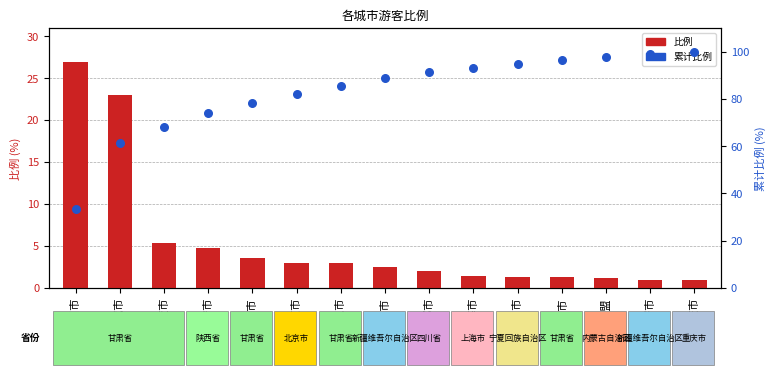

What is the total value across all series at 重庆市?

100.9